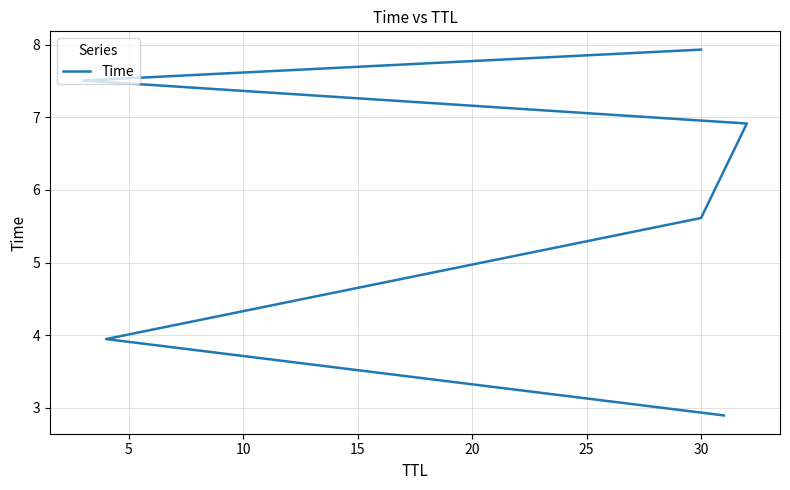

Approximately how many times larger is the value at 30 compared to 30?

0.7